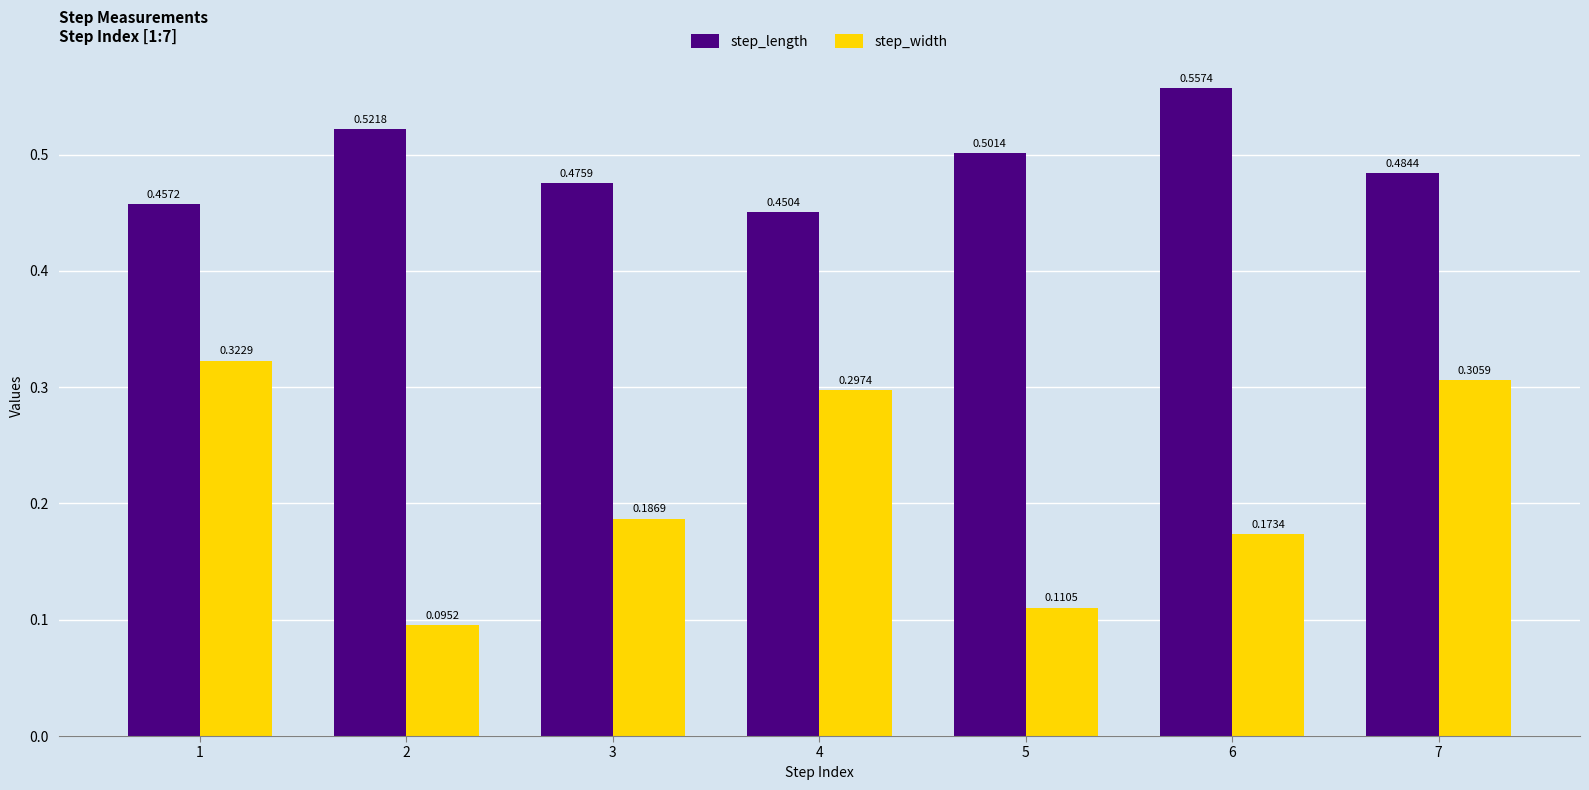

What are all the series names shown in the legend?

step_length, step_width